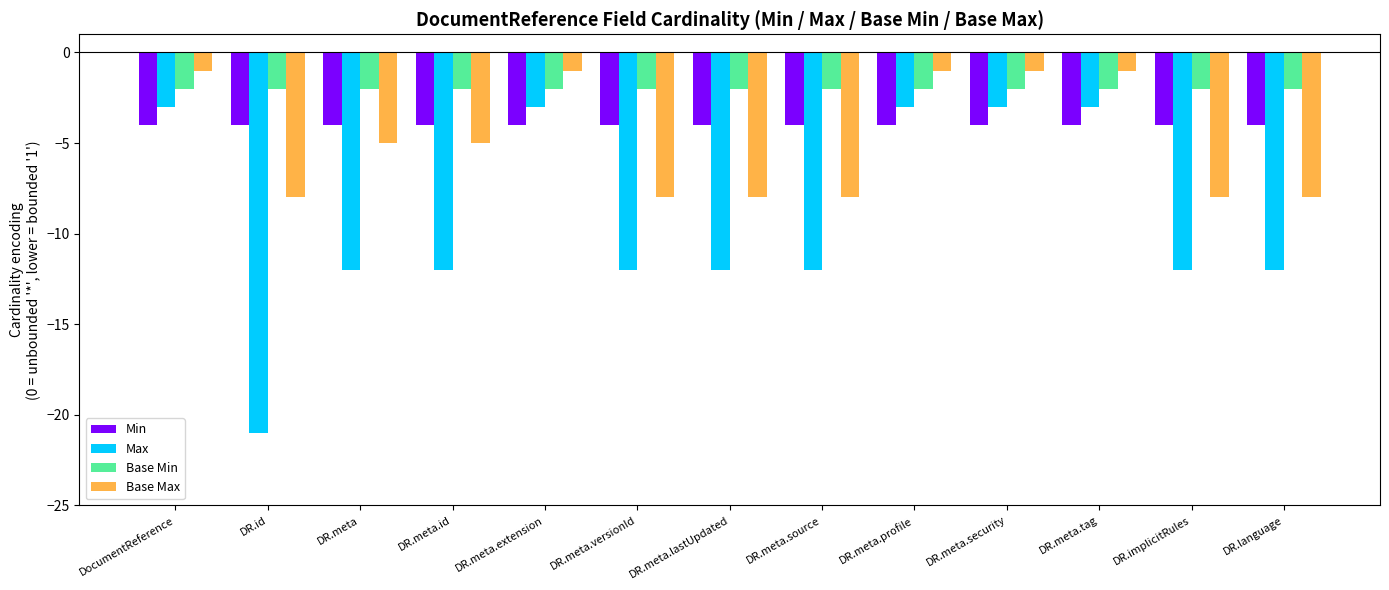

What is the difference between the highest and lowest values at DR.meta.id?

10